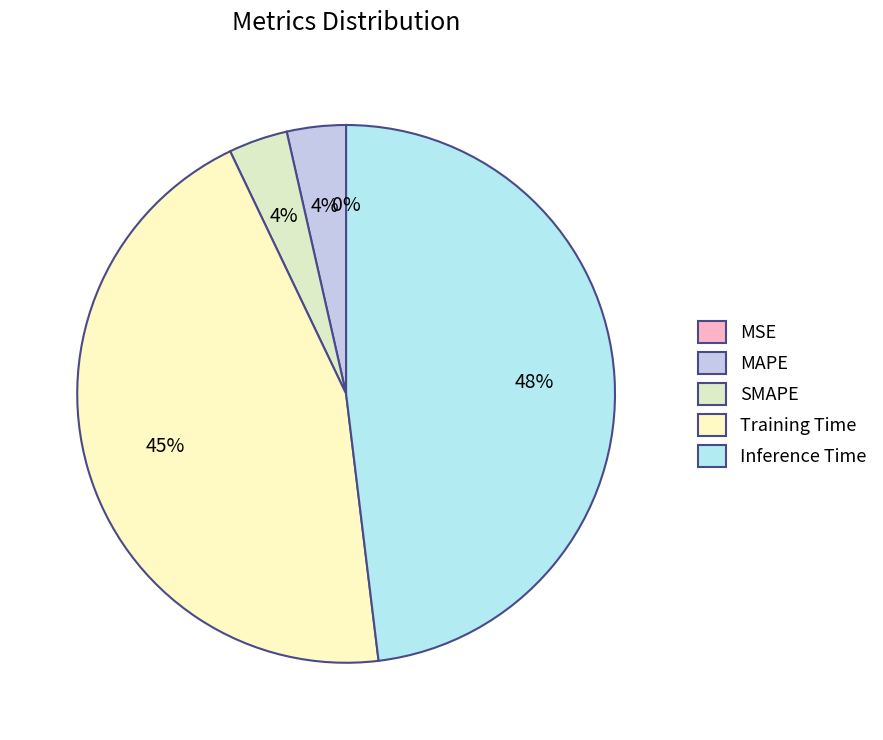

What percentage is NOT represented by MAPE?

96.5%